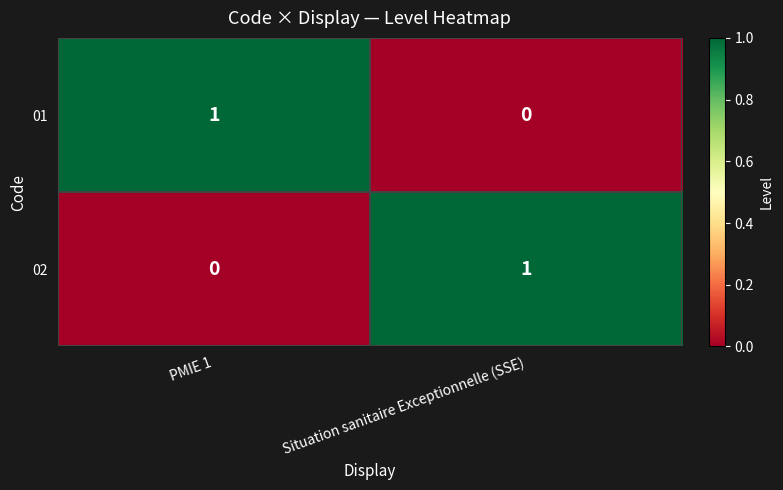

True or false: 01 has a value of 1 at PMIE 1.

True